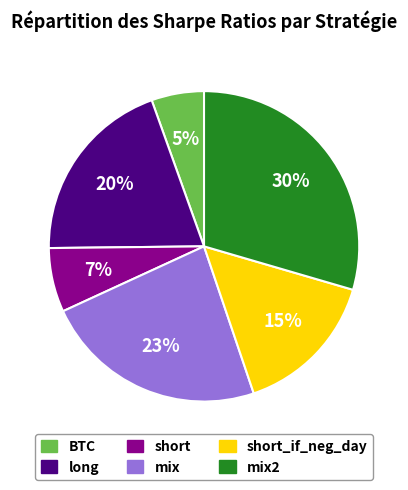

Is the sum of mix2 and long greater than half?

No